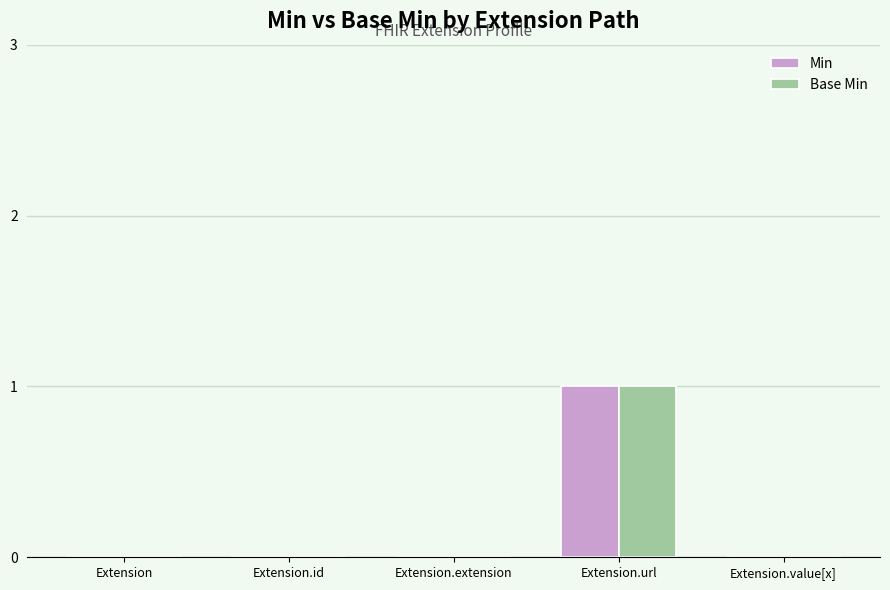

Reading right to left, transcribe all the data shown in this chart.

Min: Extension.value[x]=0	Extension.url=1	Extension.extension=0	Extension.id=0	Extension=0
Base Min: Extension.value[x]=0	Extension.url=1	Extension.extension=0	Extension.id=0	Extension=0